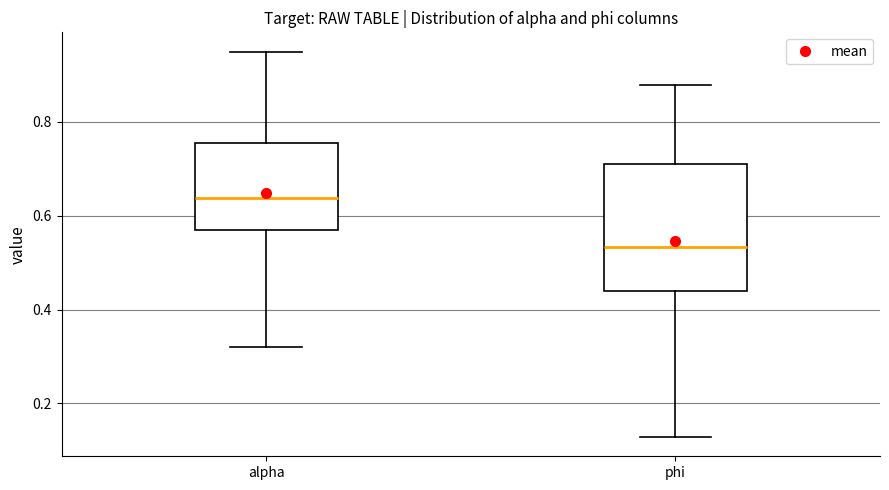

Which box's median line is the lowest?

phi